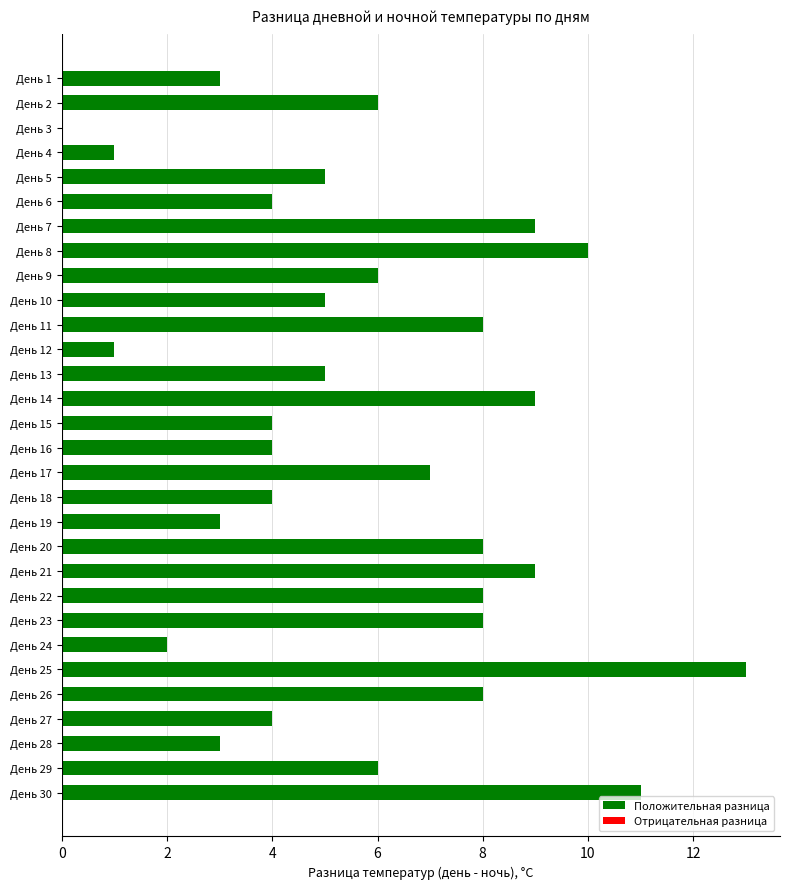

Are the bars horizontal?

Yes